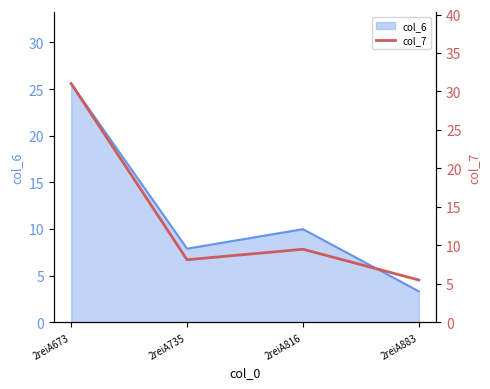

How many lines are shown in the chart?

1